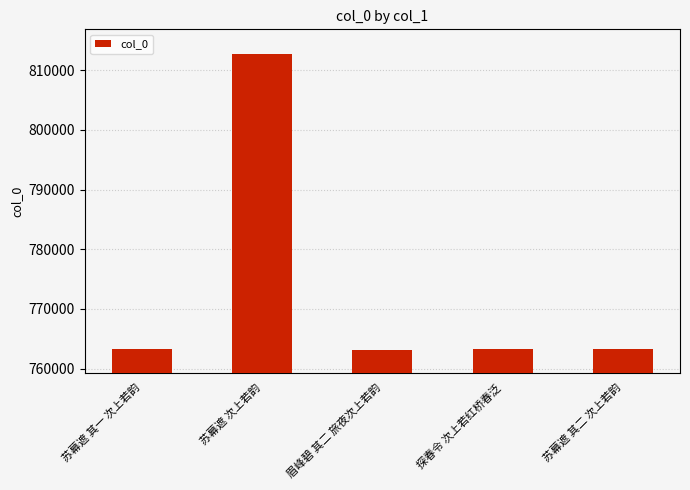

Is it true that the value at 苏幕遮 其二 次上若韵 is 763275?

True